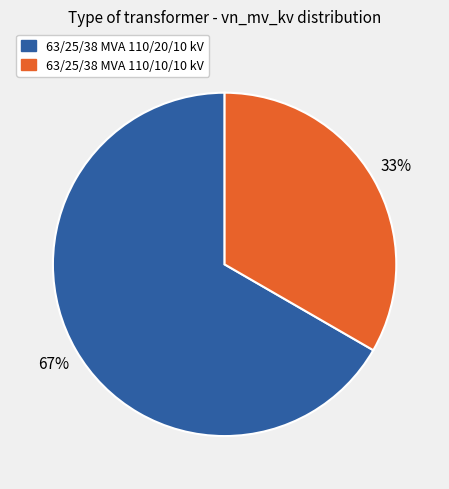

To the nearest percent, what is the combined percentage of 63/25/38 MVA 110/20/10 kV and 63/25/38 MVA 110/10/10 kV?

100%